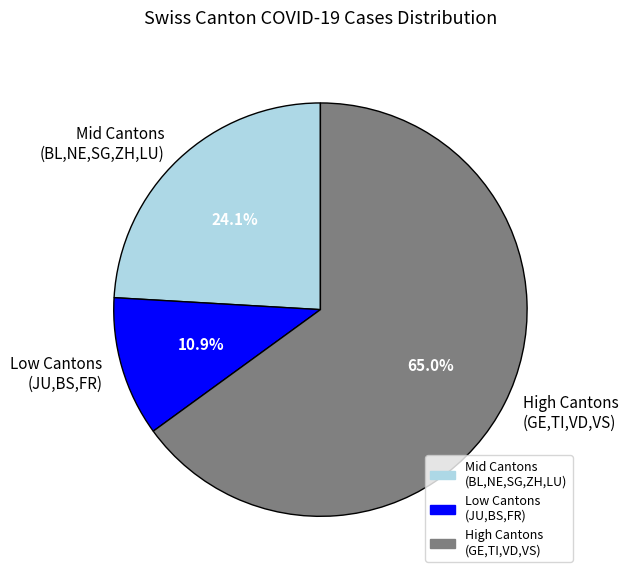

Approximately how many times larger is the value at Mid Cantons (BL,NE,SG,ZH,LU) compared to Low Cantons (JU,BS,FR)?

2.2